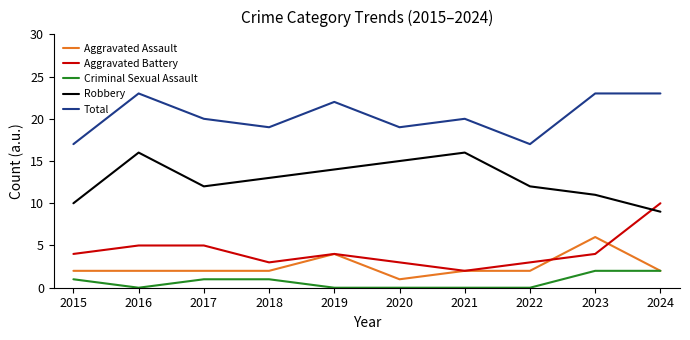

How many series are shown in this chart?

5